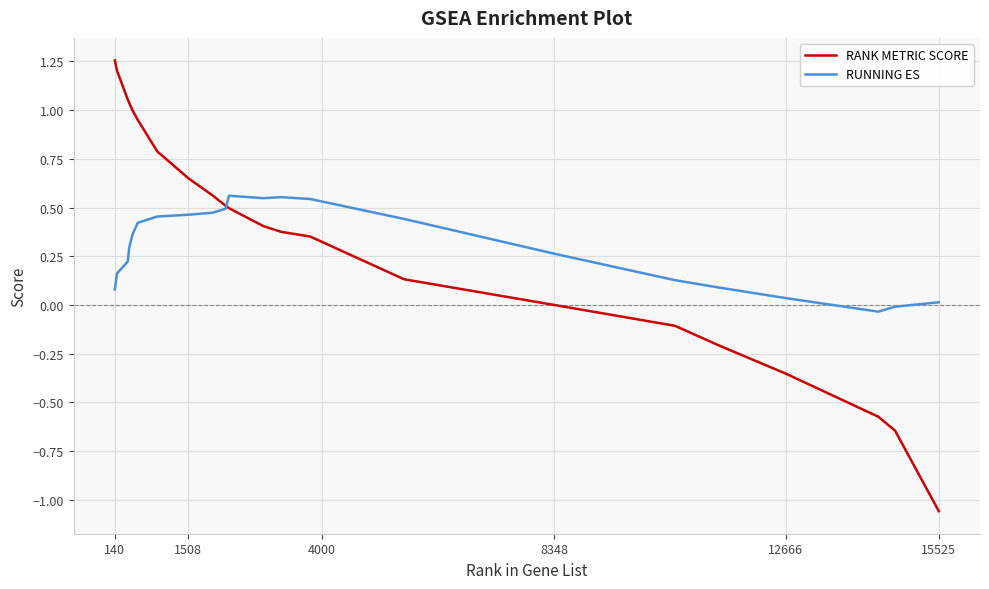

Rank the series by their maximum value, from highest to lowest.

RANK METRIC SCORE, RUNNING ES